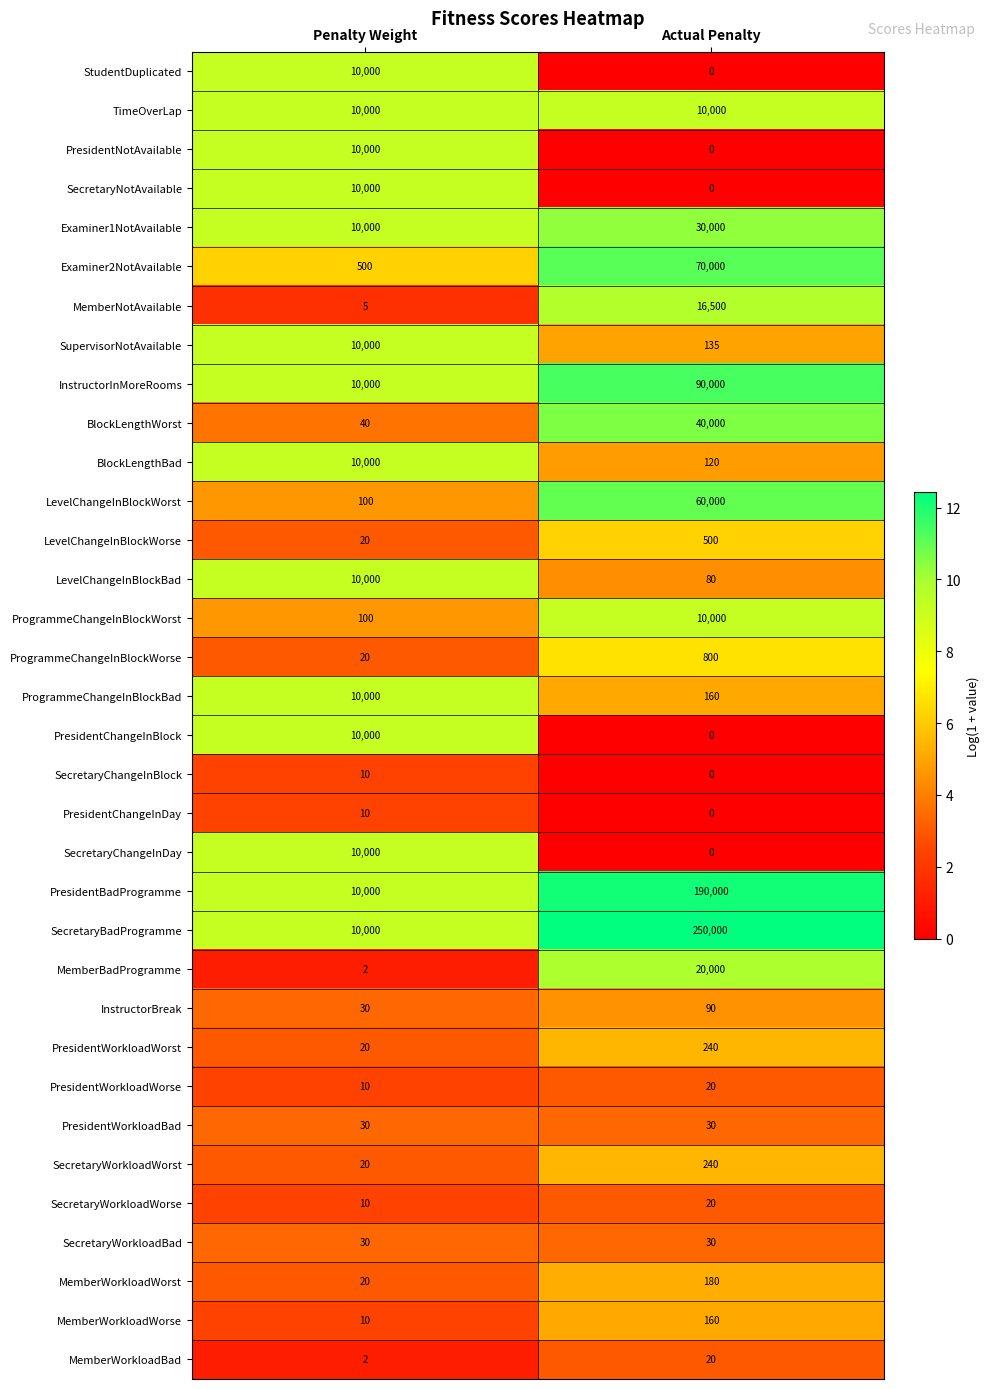

What is the approximate value of PresidentBadProgramme at Actual Penalty, to the nearest 10?

190000